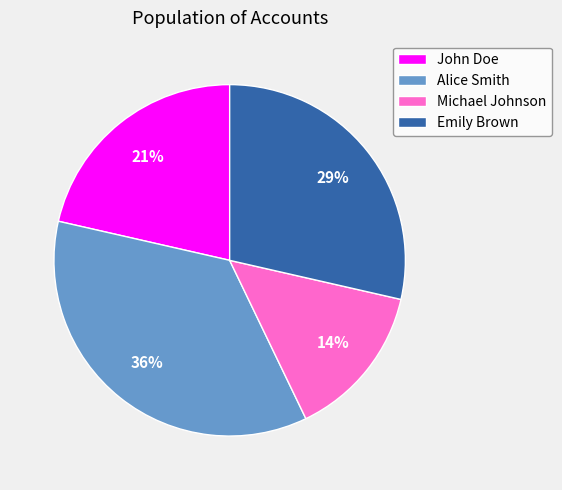

To the nearest percent, what is the average slice percentage?

25%